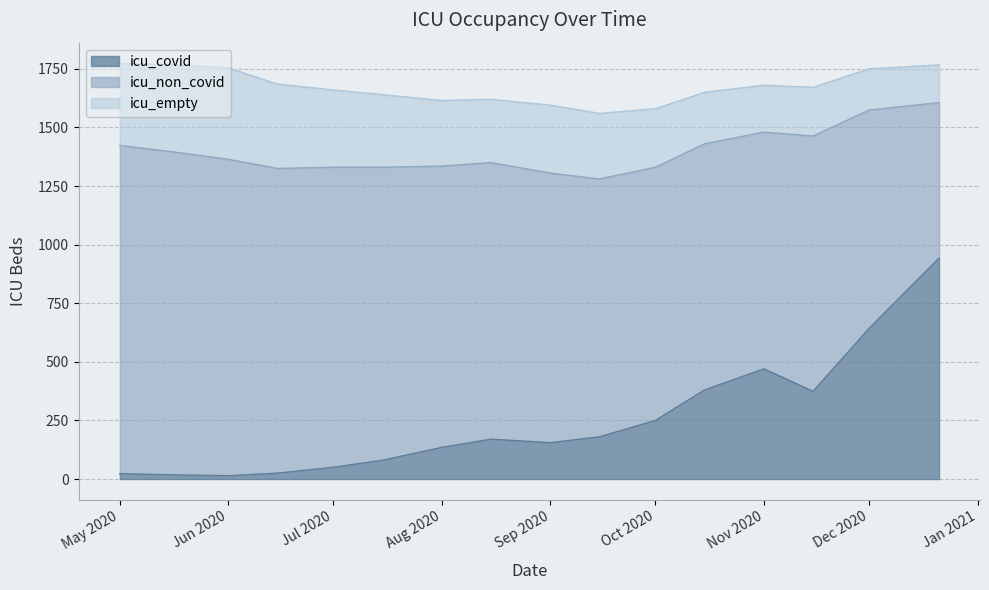

What is the label of the 4th point from the left?

2020-06-15